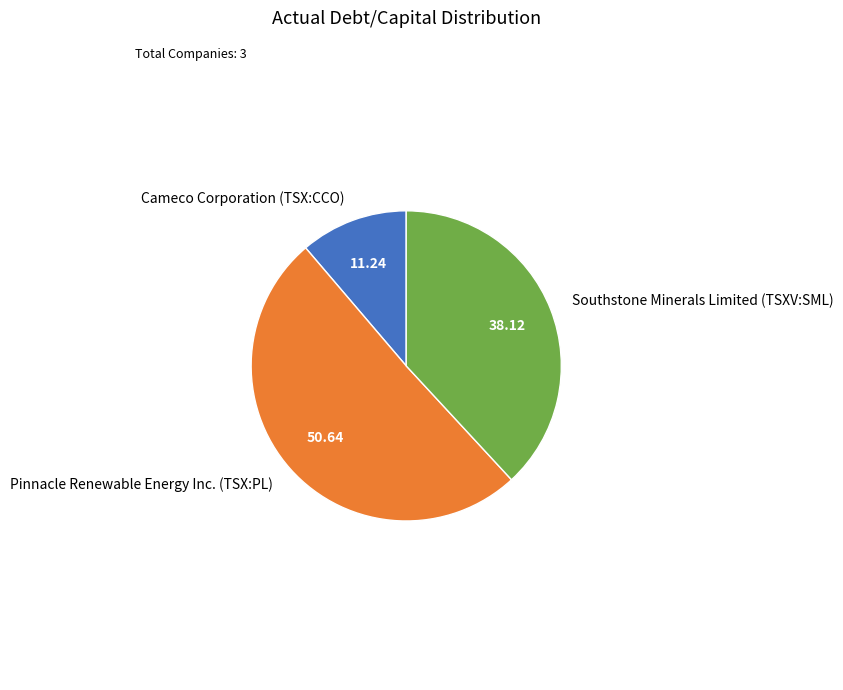

Do Southstone Minerals Limited (TSXV:SML) and Cameco Corporation (TSX:CCO) together represent more than half of the pie?

No